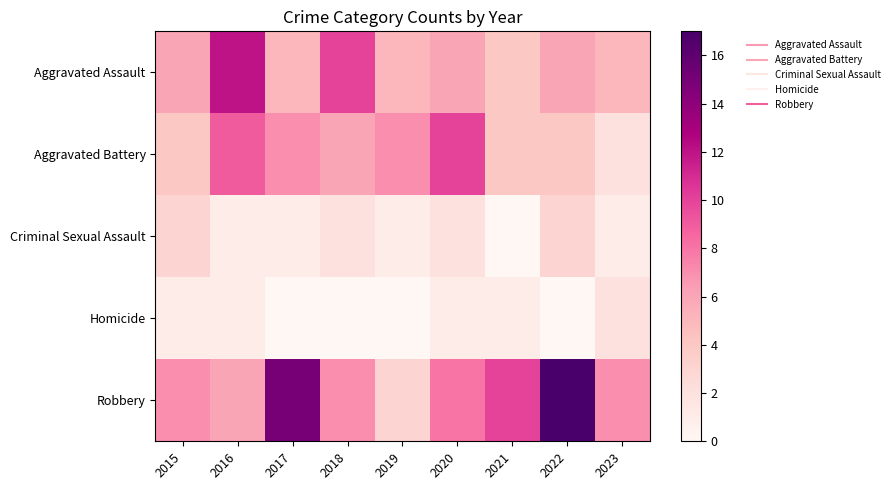

How many series are shown in this chart?

5